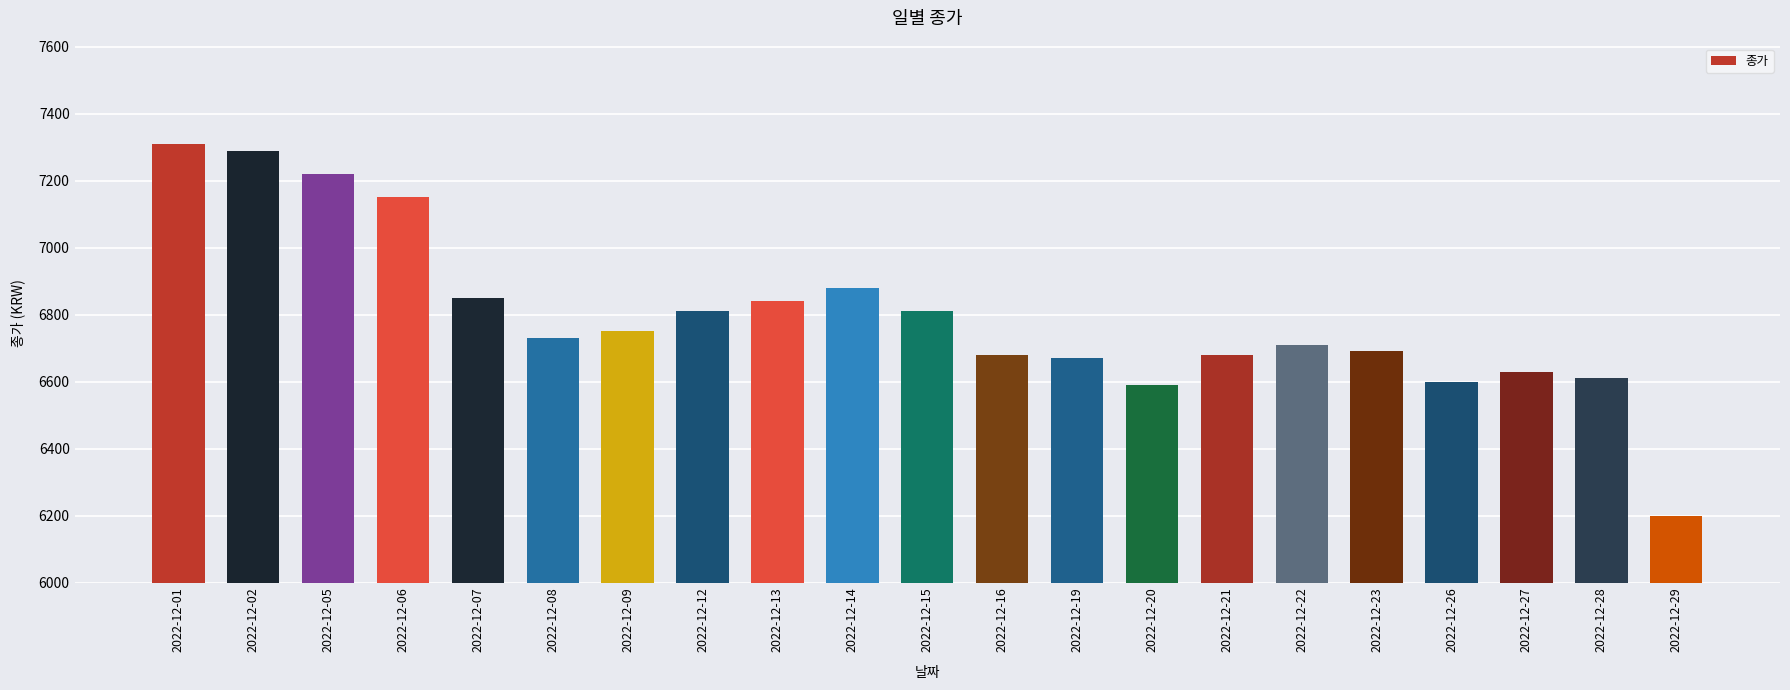

Which category has the lowest value across all series?

2022-12-29